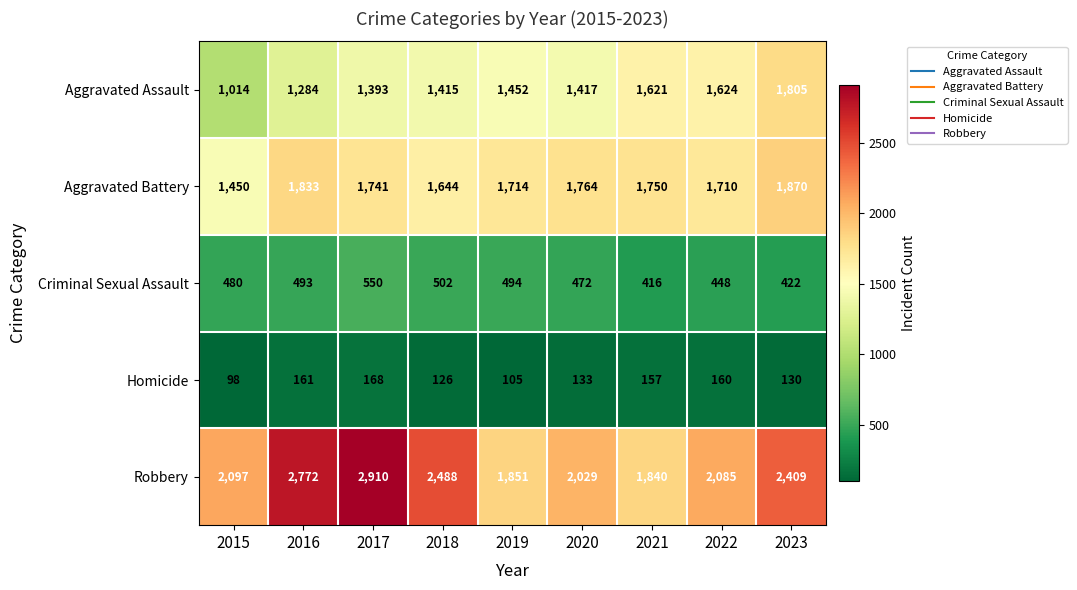

Which category has the highest value in the Homicide series?

2017